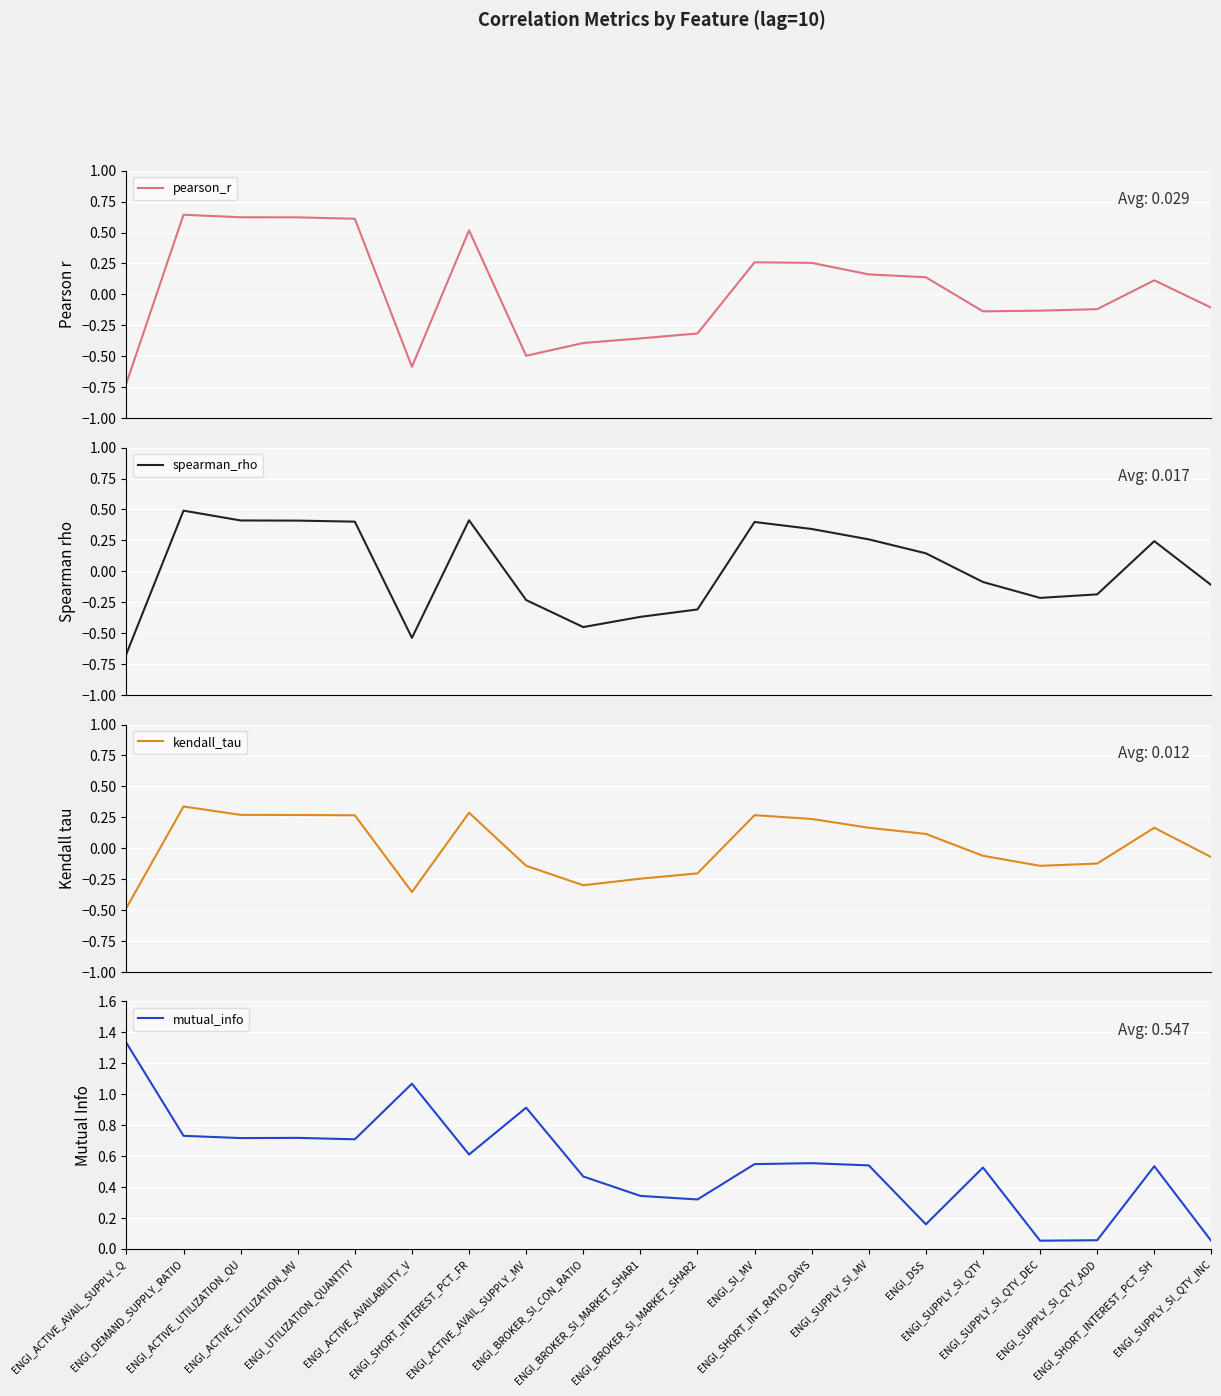

What are all the series names shown in the legend?

pearson_r, spearman_rho, kendall_tau, mutual_info